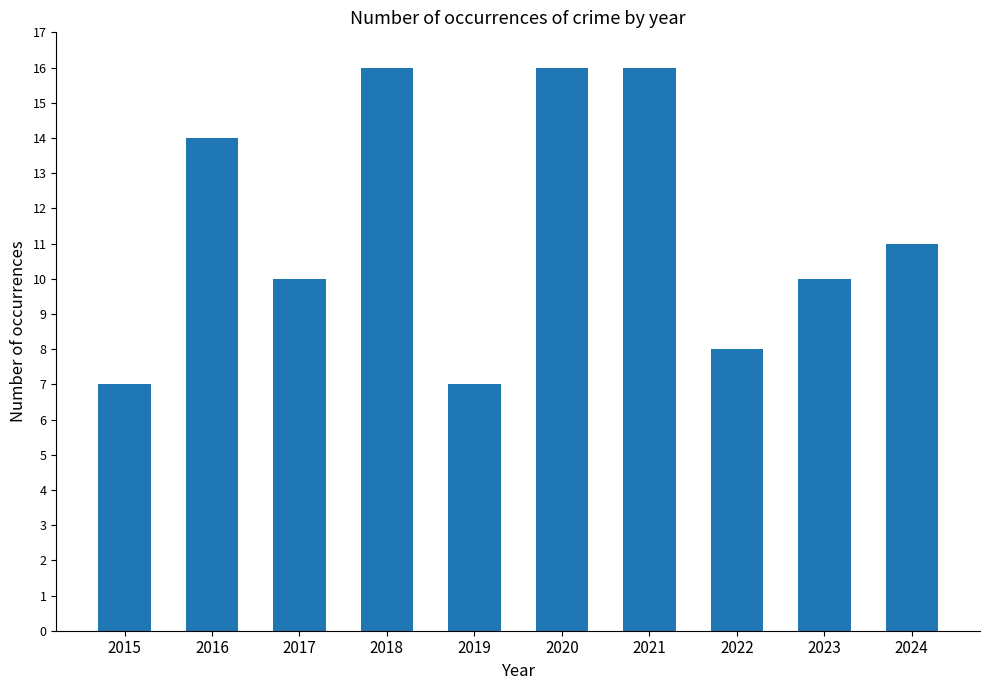

The chart shows a value of 7 at 2015. True or false?

True